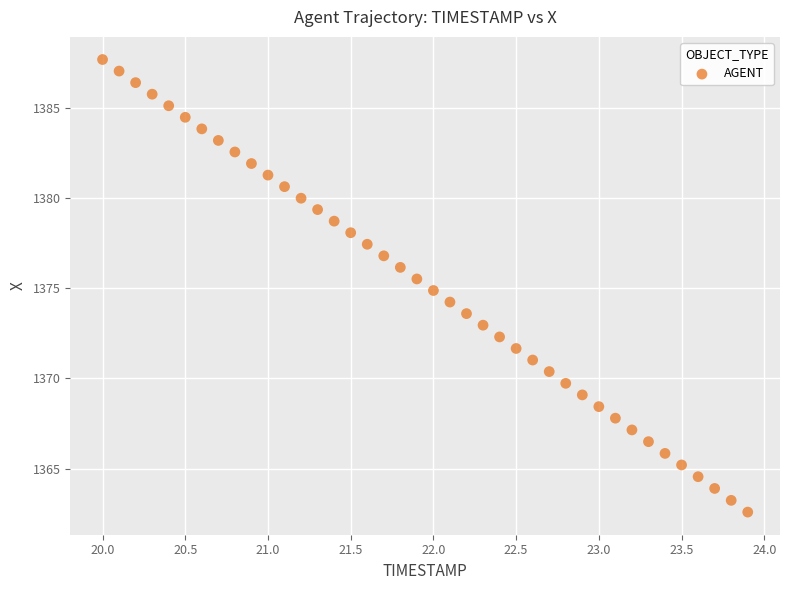

What is the range of X values (max minus min)?

3.9